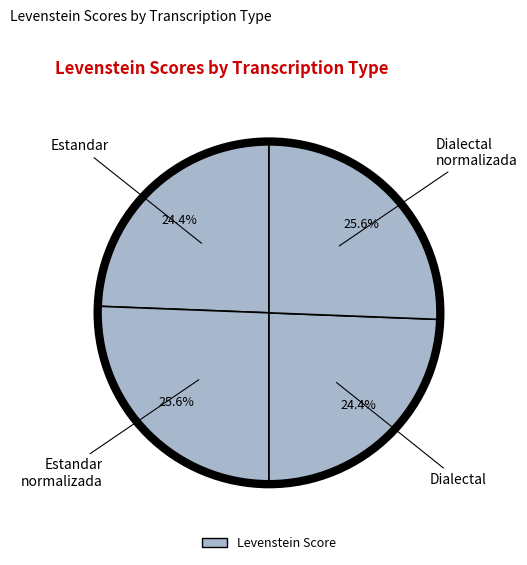

How many slices are in this pie chart?

4